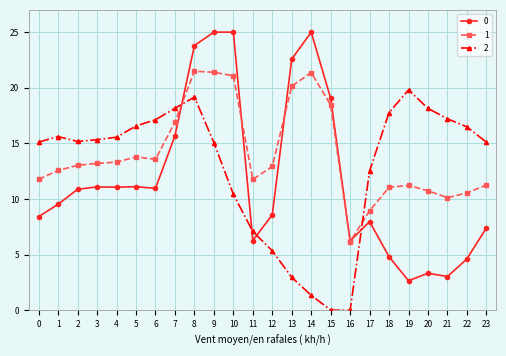

How many series are shown in this chart?

3